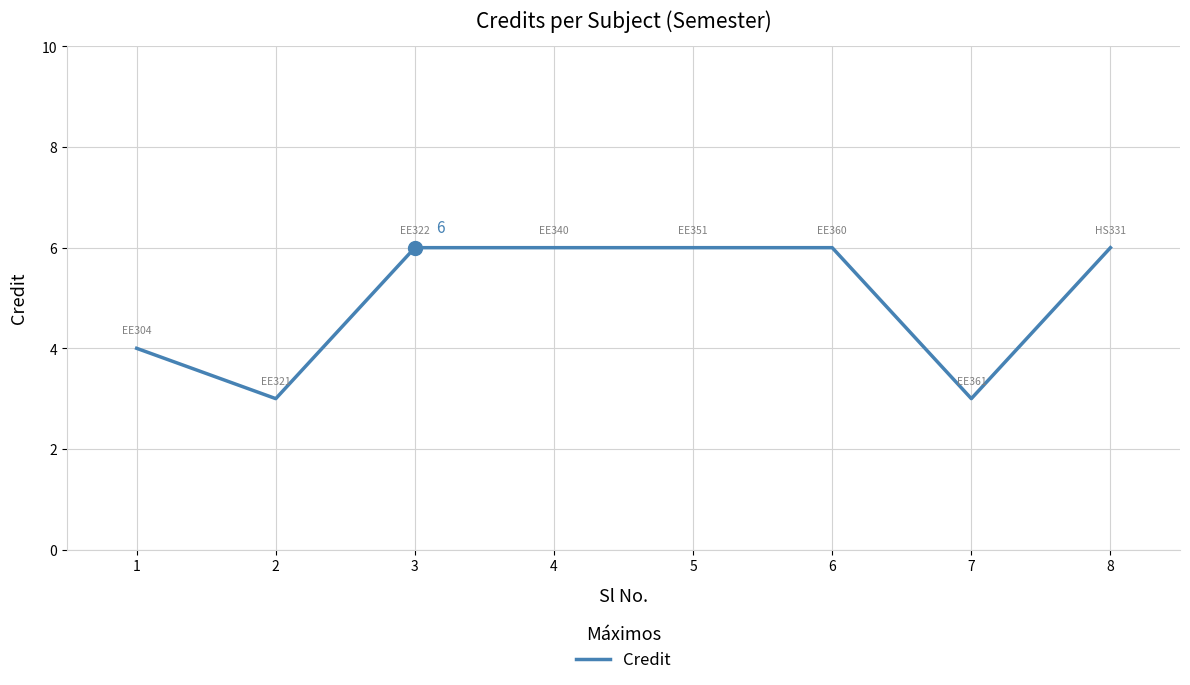

What is the ratio of the value at 7 to the value at 6?

0.5